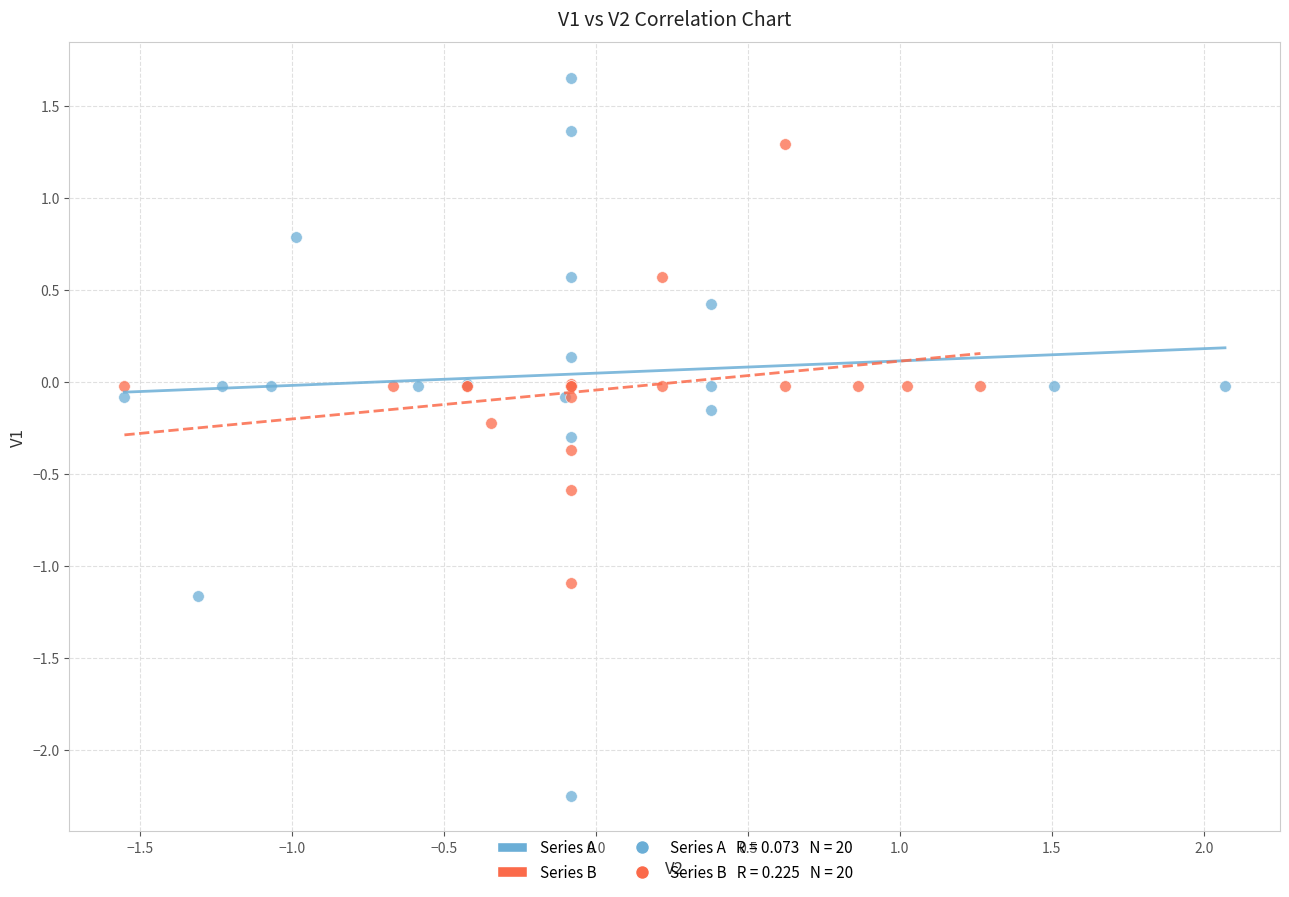

Which series has the widest spread of Y values?

Series A